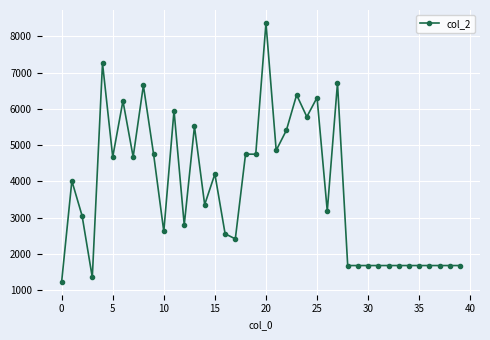

What is the value of the 39th point from the left?

1680